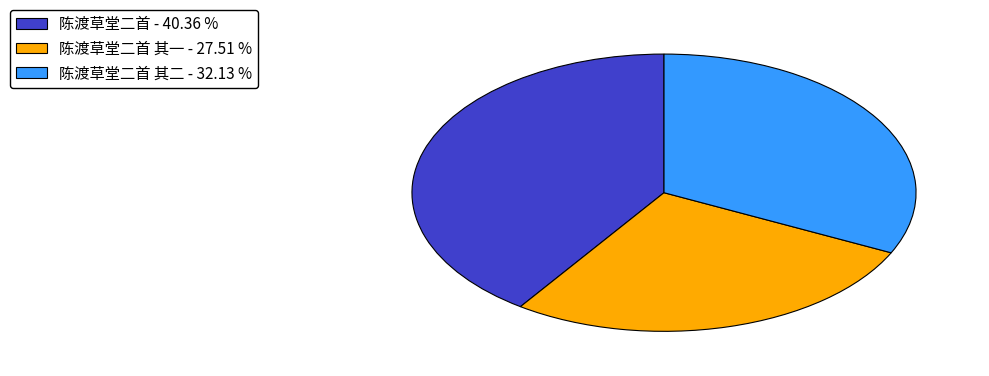

Count the number of slices in the pie.

3